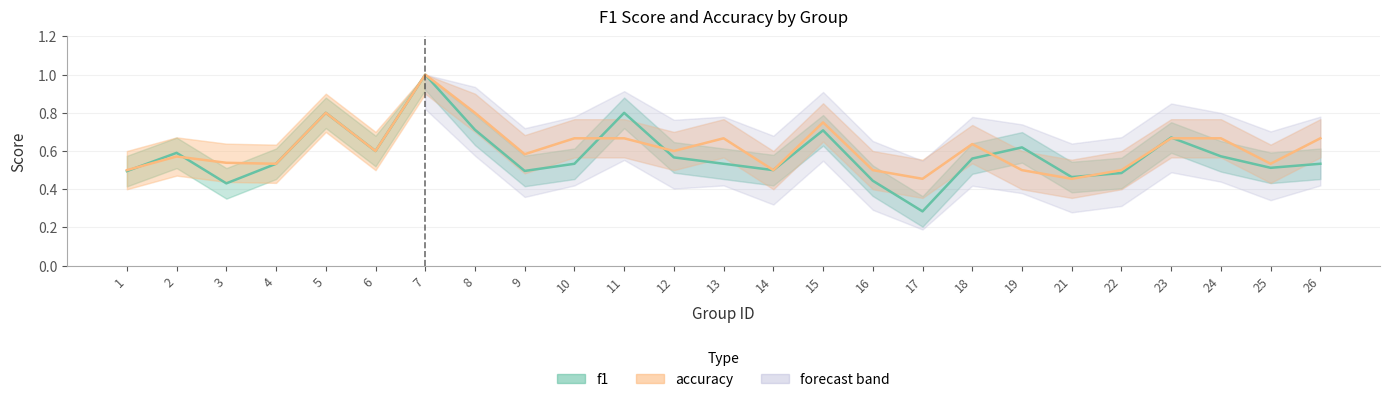

Is the value of f1 at 9 greater than the value of accuracy at 14?

No